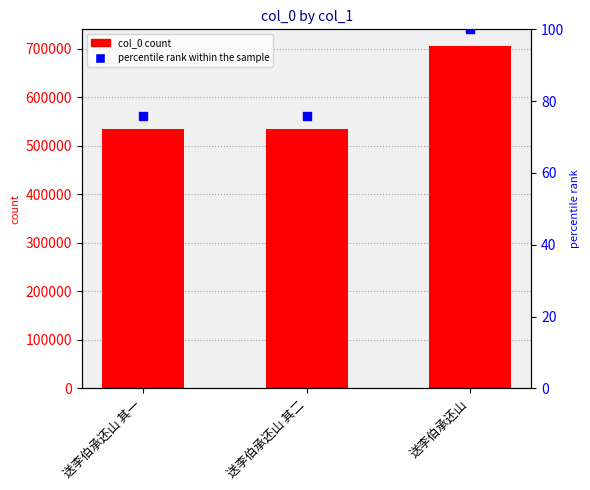

Is the value of col_0 at 送李伯承还山 greater than the value of percentile rank within the sample at 送李伯承还山 其二?

Yes